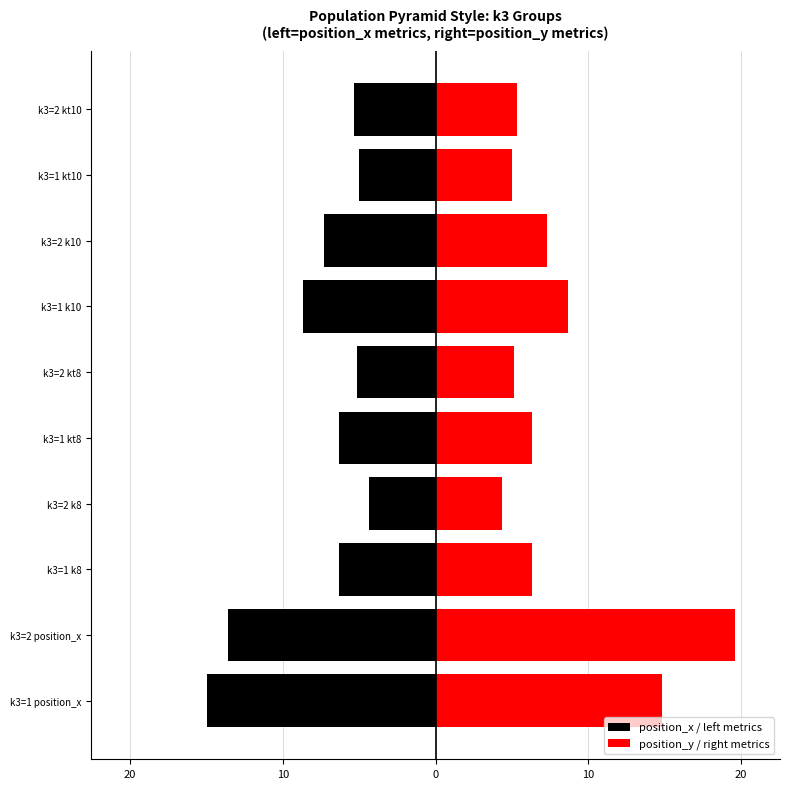

What is the maximum value for position_x / left metrics?

-4.4